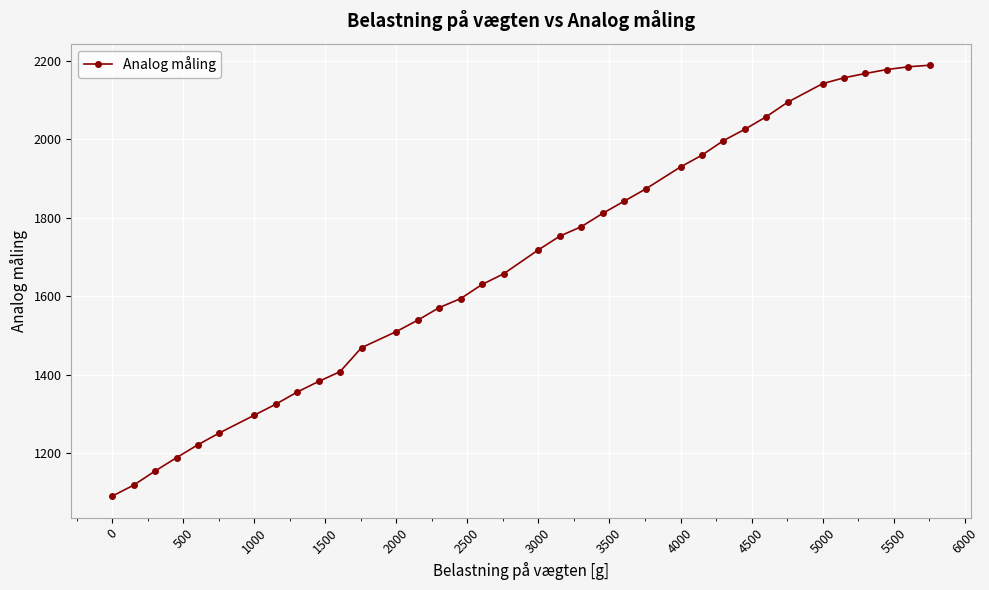

What is the smallest value displayed?

1091